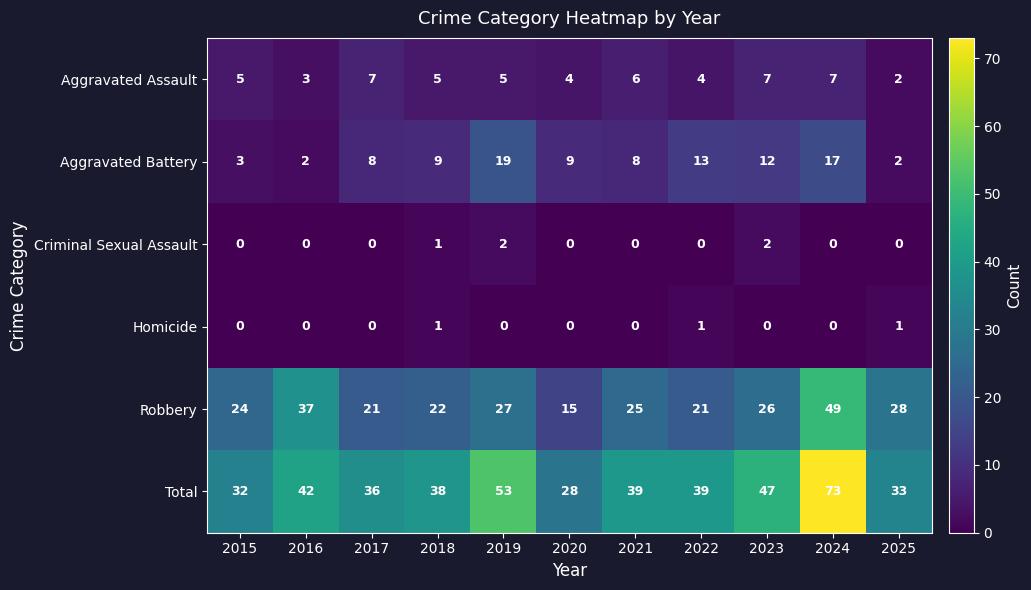

At how many categories does at least one series exceed 49?

2